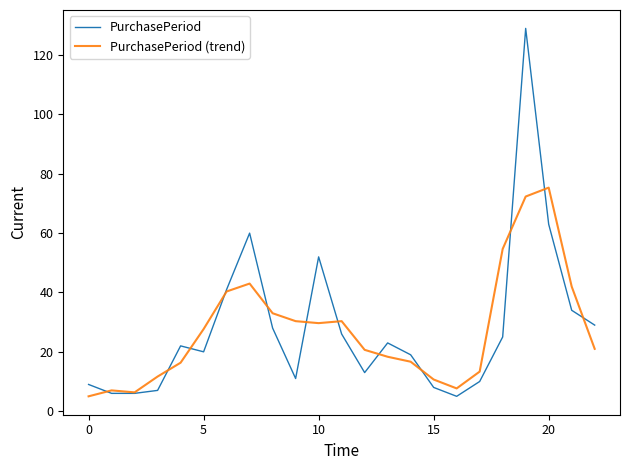

Which series has the widest spread of values?

PurchasePeriod